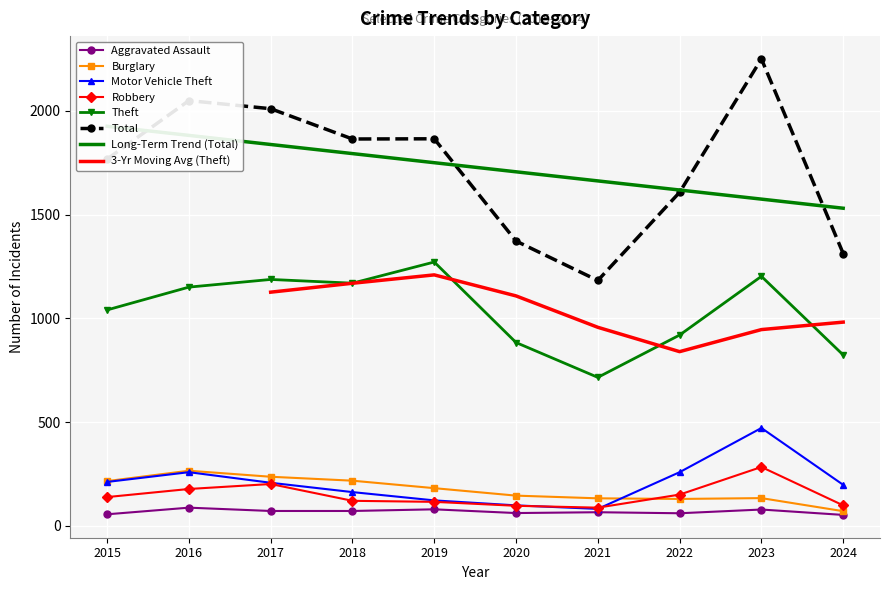

True or false: Total and Burglary intersect in this chart.

False